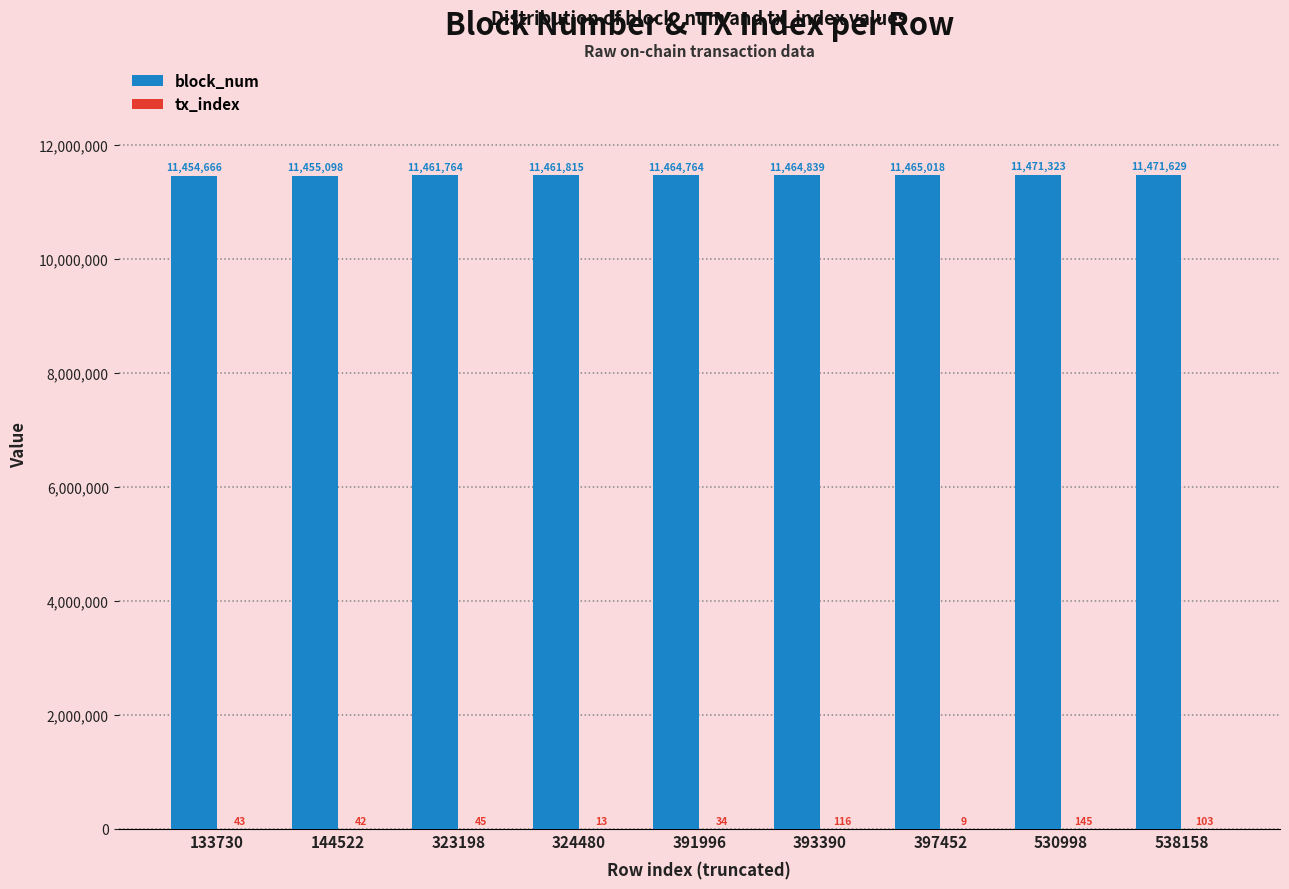

At which category does the chart reach its peak across all series?

538158